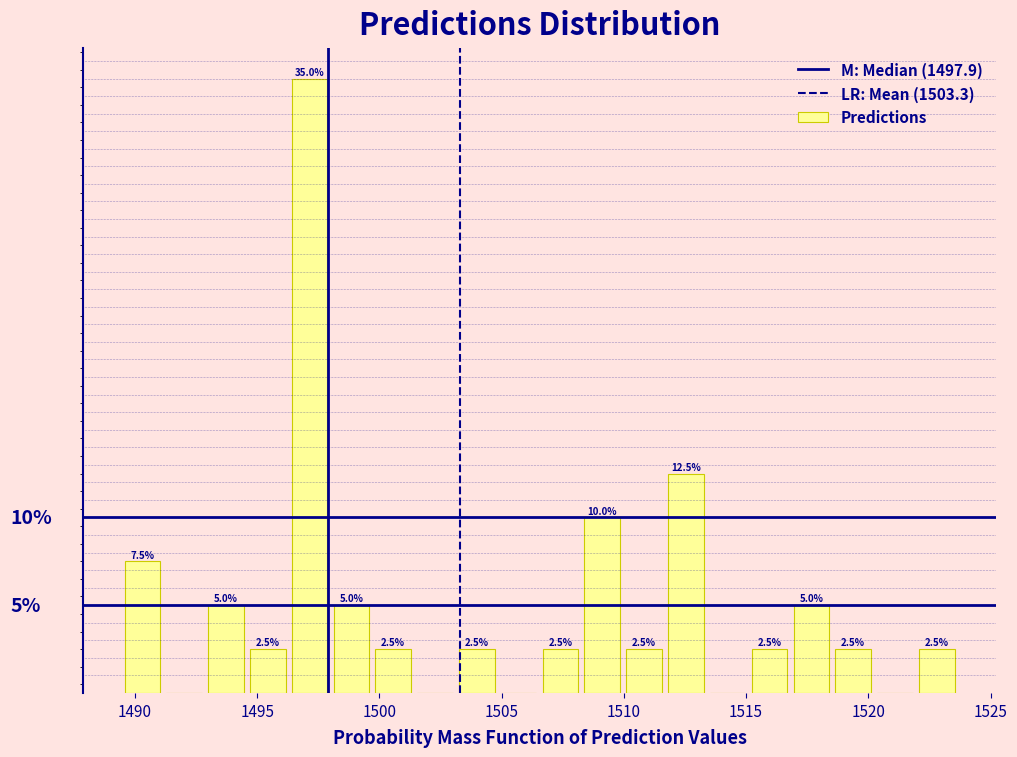

Read against the x-axis, roughly where is the centre of the tallest bar?

1497.0